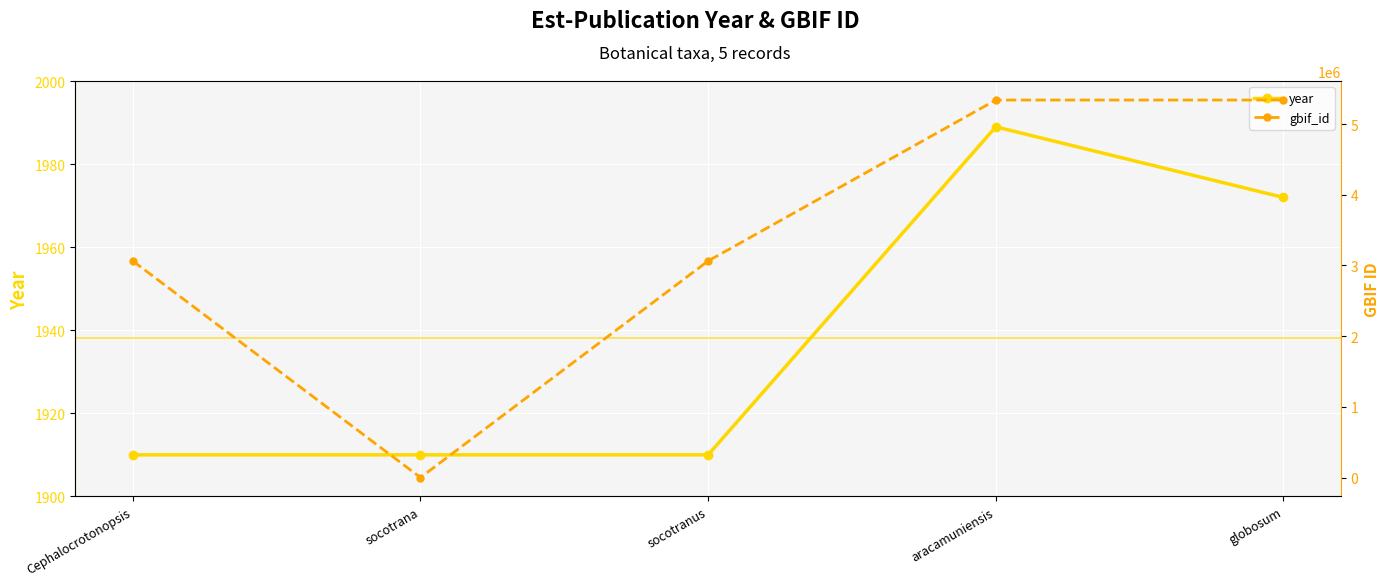

Count the number of categories in the chart.

5